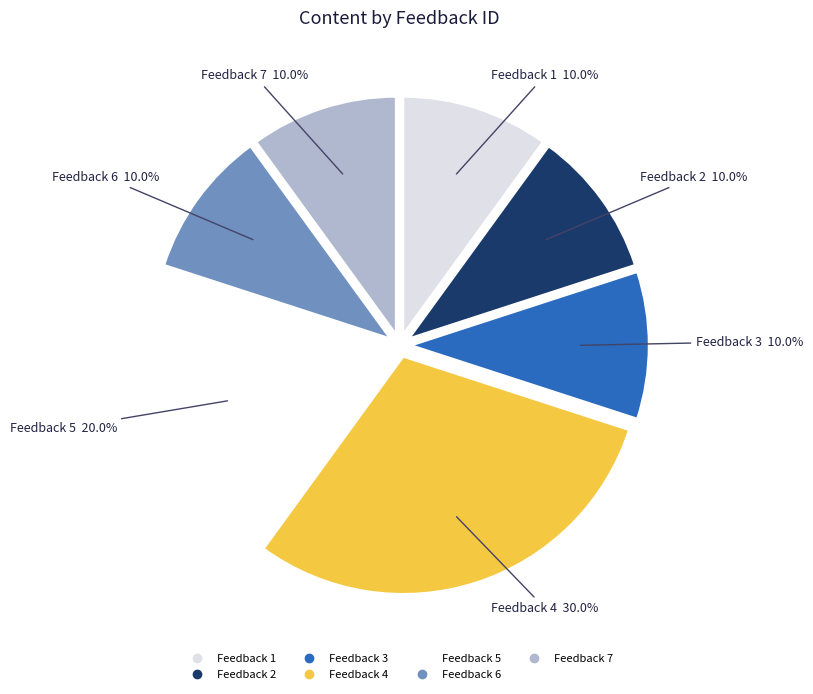

Is there any slice that represents more than half of the pie?

No